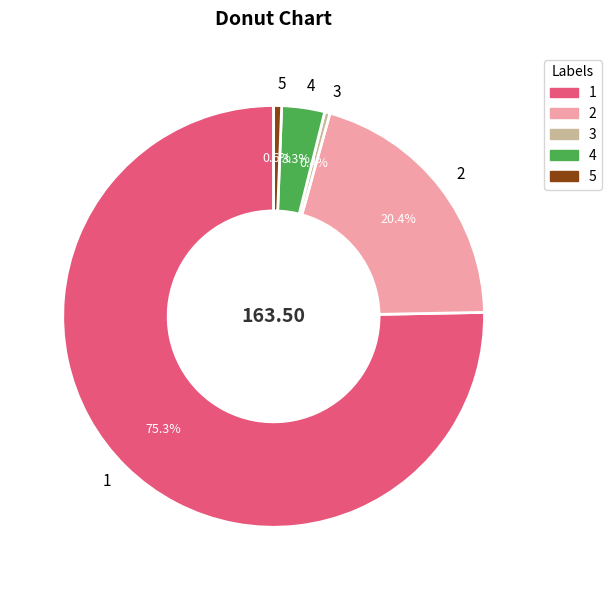

Combined, what portion of the pie is 4 and 2?

23.7%